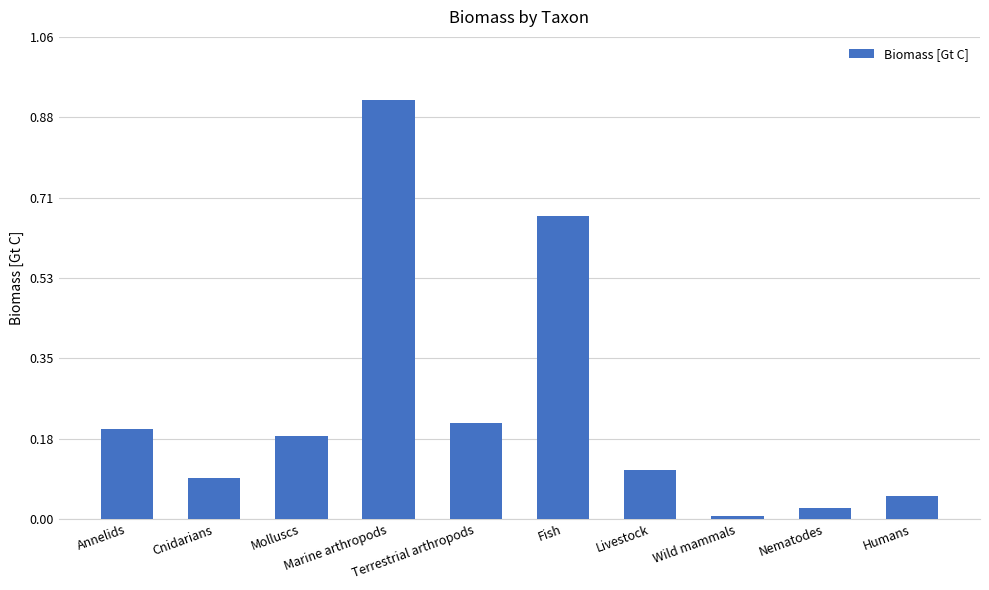

Rank the categories by value from highest to lowest.

Marine arthropods, Fish, Terrestrial arthropods, Annelids, Molluscs, Livestock, Cnidarians, Humans, Nematodes, Wild mammals